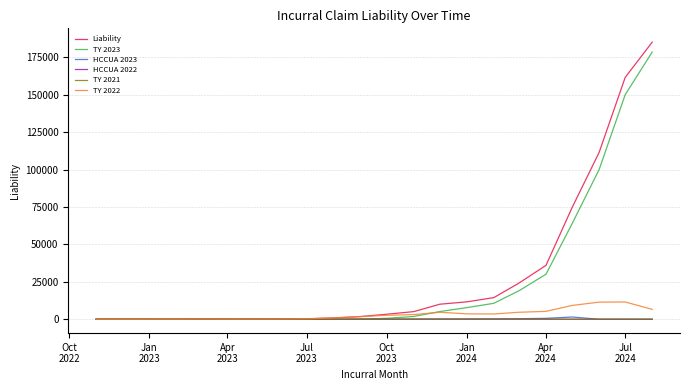

What are all the series names shown in the legend?

Liability, TY 2023, HCCUA 2023, HCCUA 2022, TY 2021, TY 2022